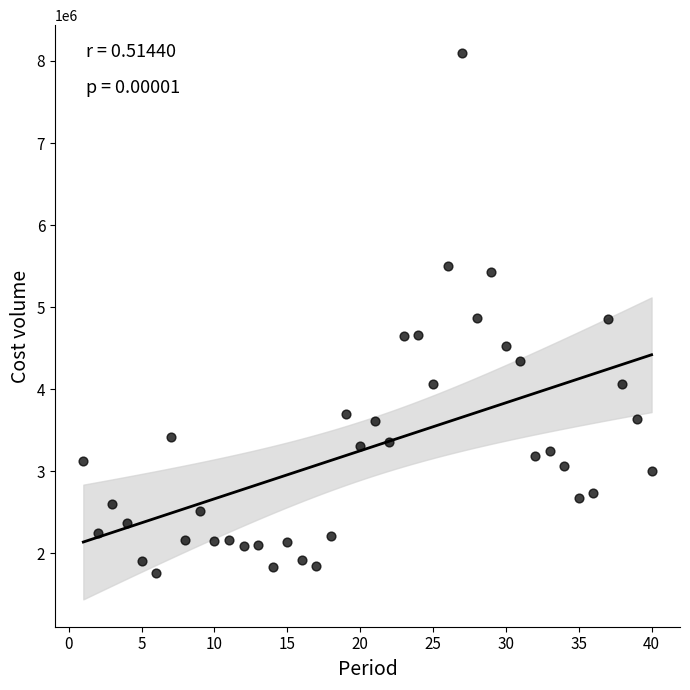

What is the range of Y values (max minus min)?

6343000